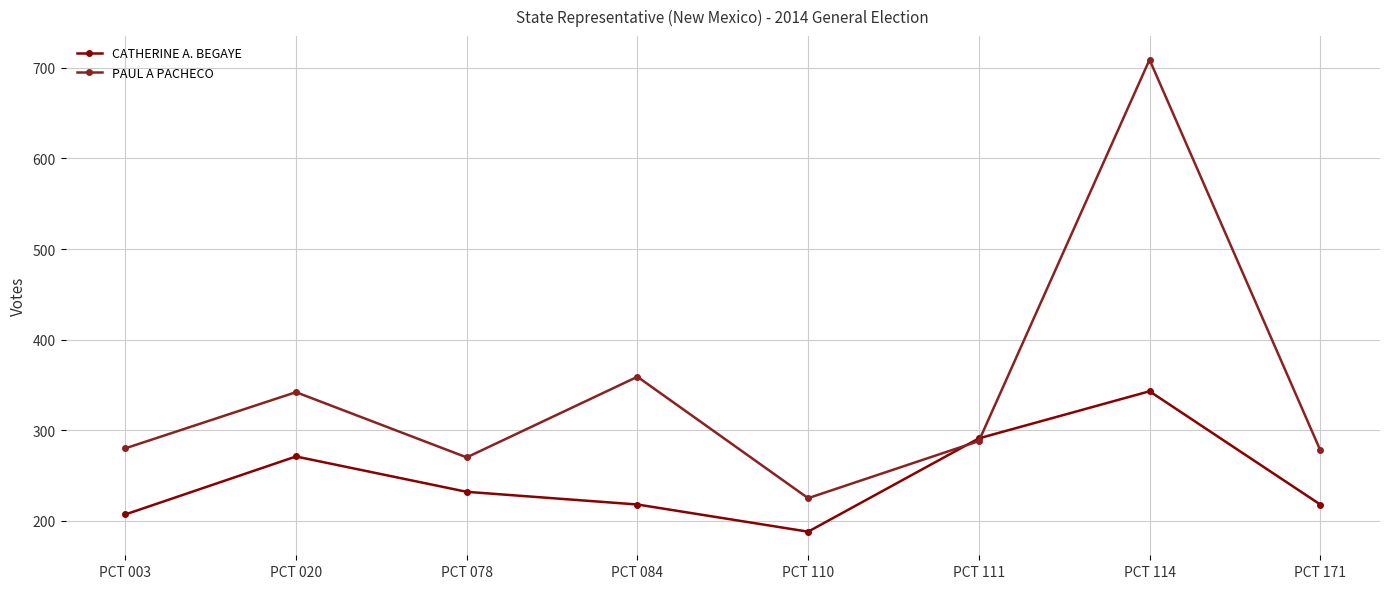

List the series in order of their peak value, highest first.

PAUL A PACHECO, CATHERINE A. BEGAYE